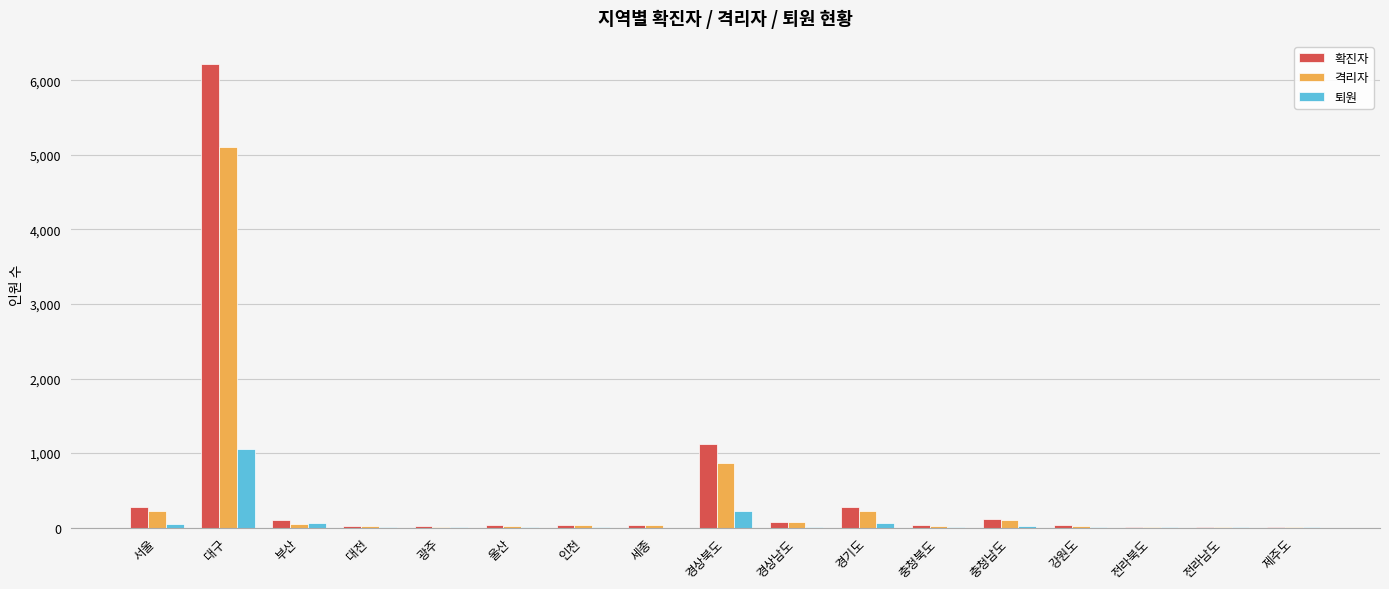

At which category does the chart reach its peak across all series?

대구